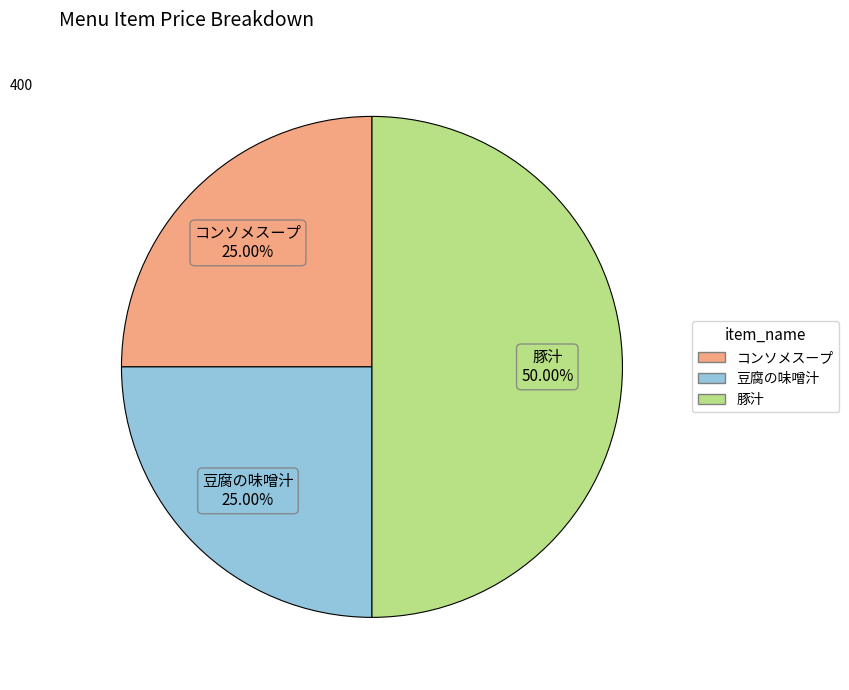

What is the ratio of the value at 豆腐の味噌汁 to the value at 豚汁?

0.5